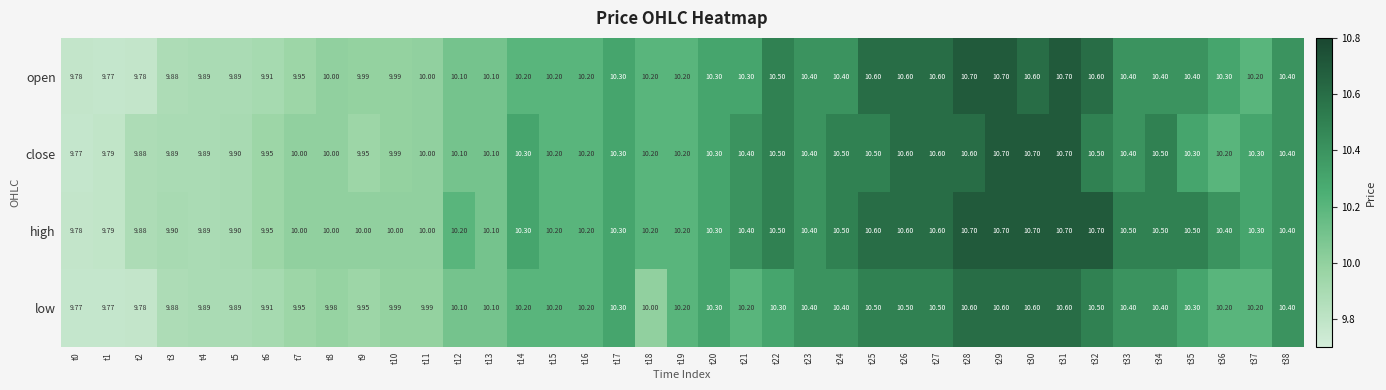

Which series has the largest total across all categories?

high